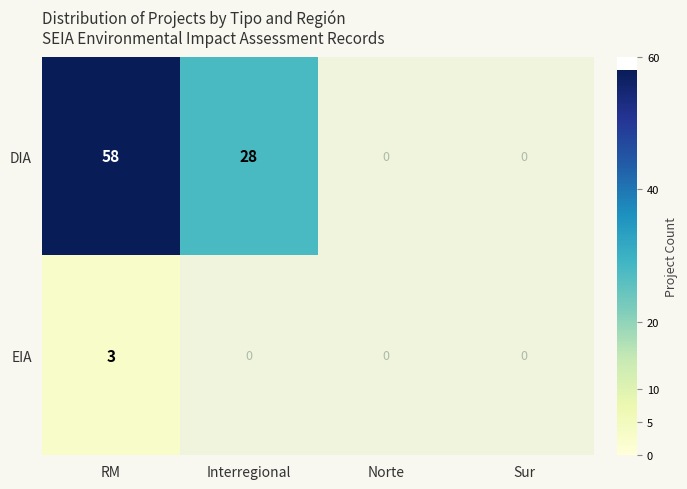

True or false: DIA has a value of 86 at RM.

False